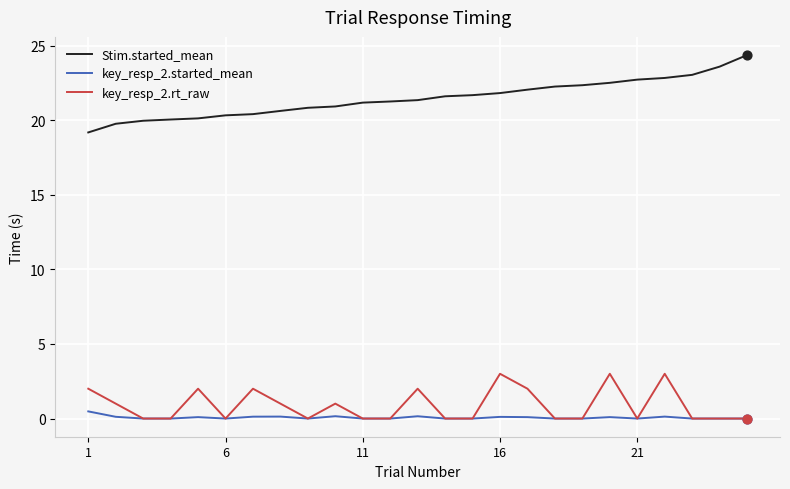

What are all the series names shown in the legend?

Stim.started_mean, key_resp_2.started_mean, key_resp_2.rt_raw